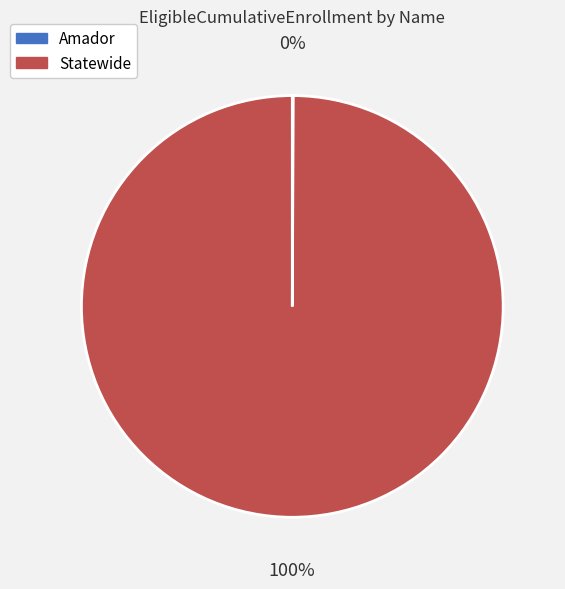

To the nearest percent, what is the difference between the largest and smallest slice percentages?

100%